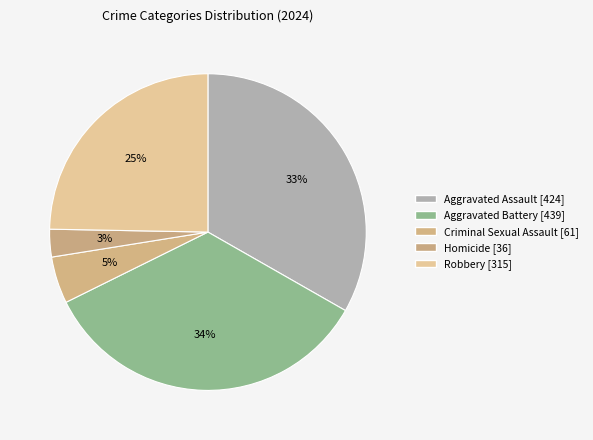

How many slices are in this pie chart?

5